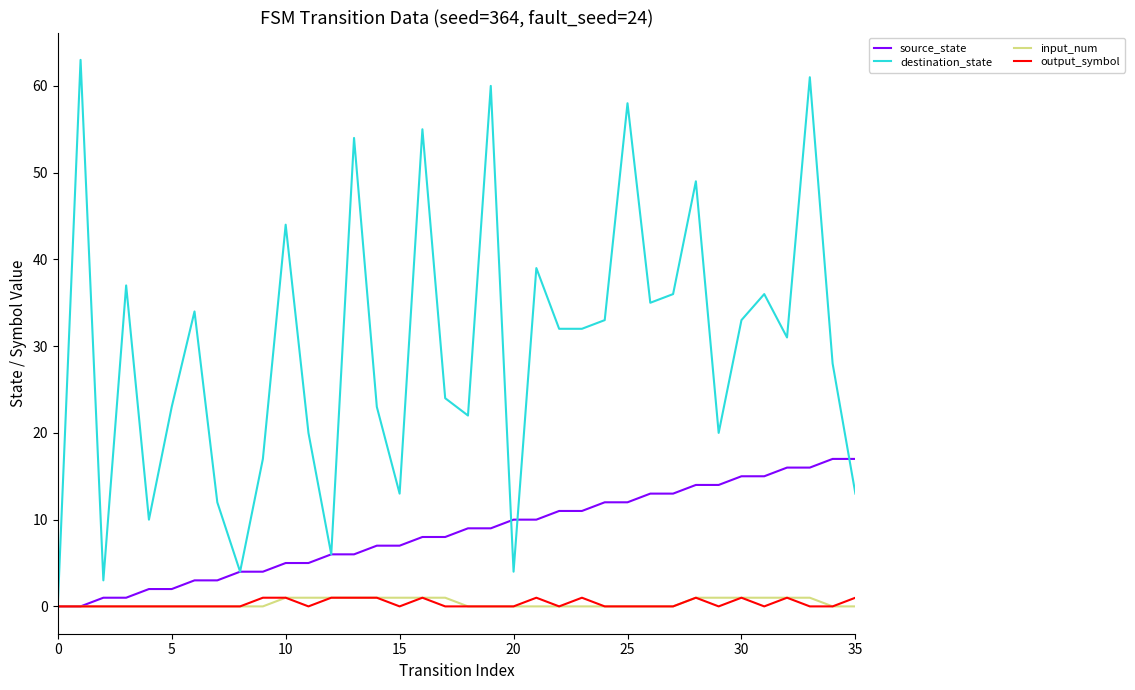

Which series has the largest total across all categories?

destination_state